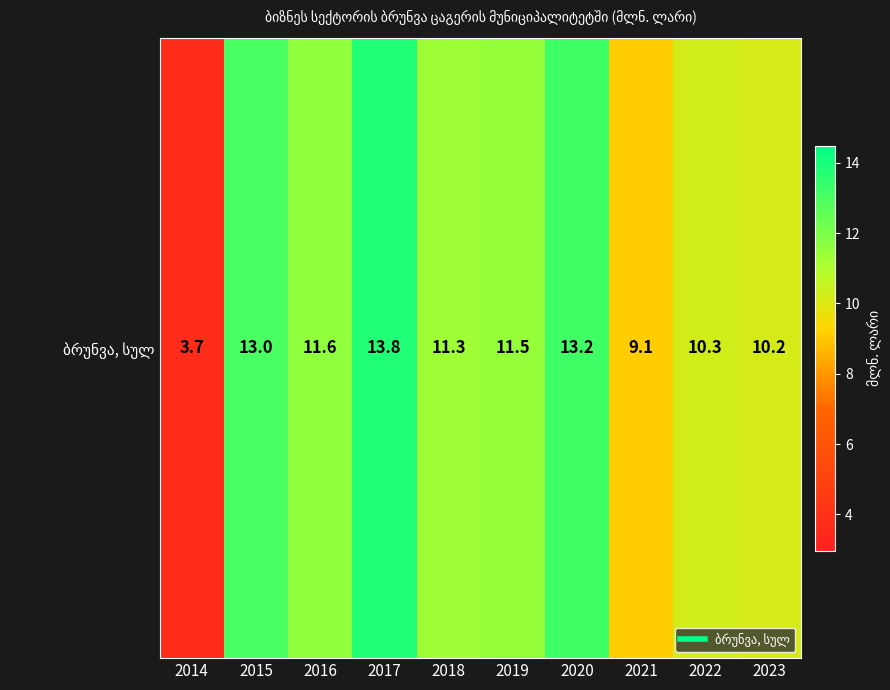

Reading left to right, what are all the values shown in this chart?

2014=3.7	2015=13.0	2016=11.6	2017=13.8	2018=11.3	2019=11.5	2020=13.2	2021=9.1	2022=10.3	2023=10.2